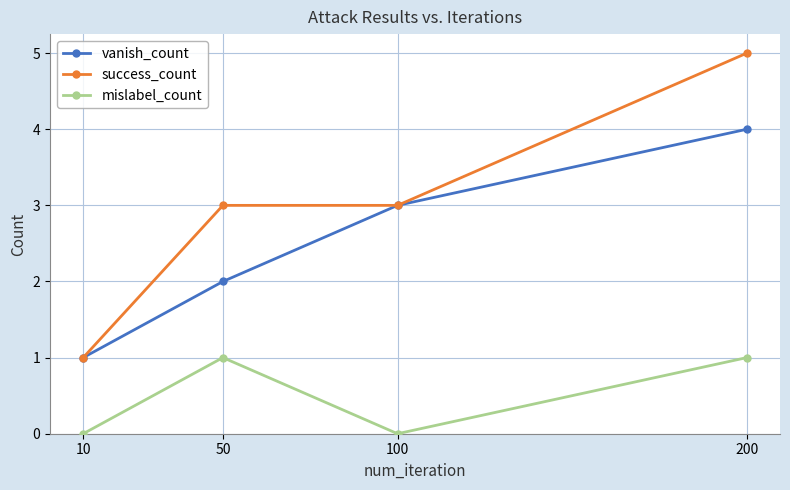

Which series has the largest range (max minus min)?

success_count